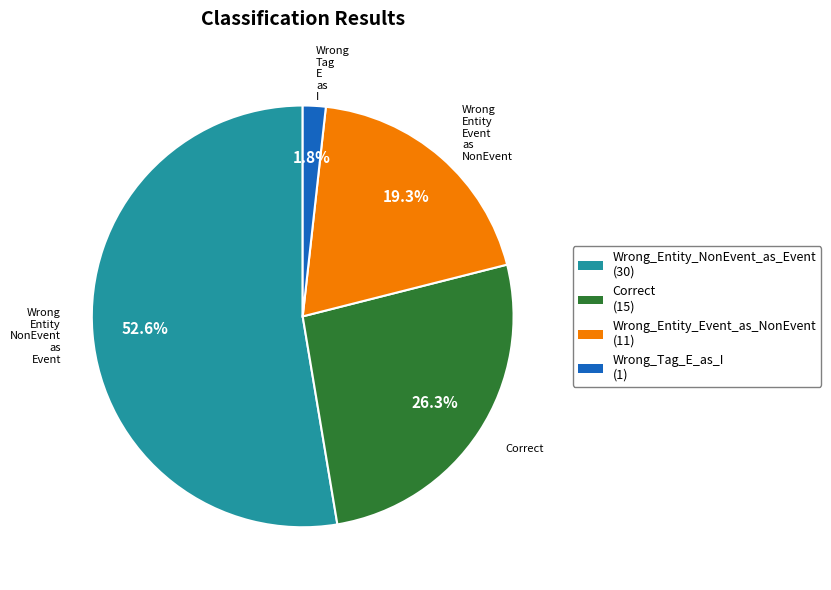

How many slices are in this pie chart?

4